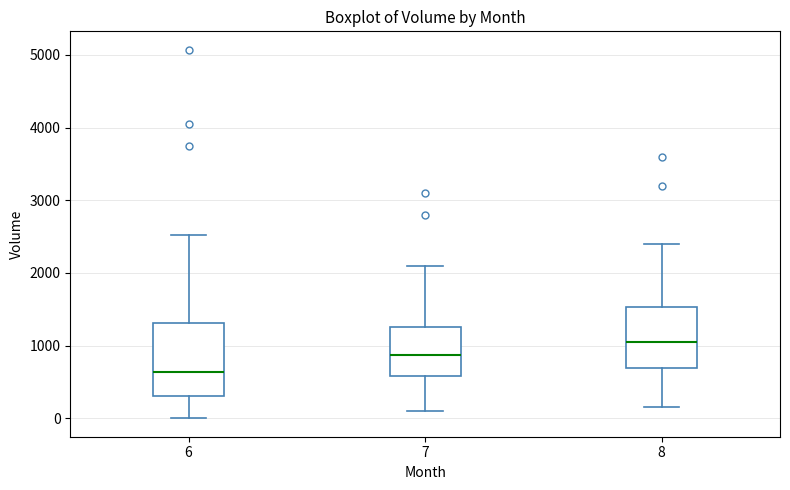

Comparing the boxes themselves (not the whiskers), which one is the tallest?

6